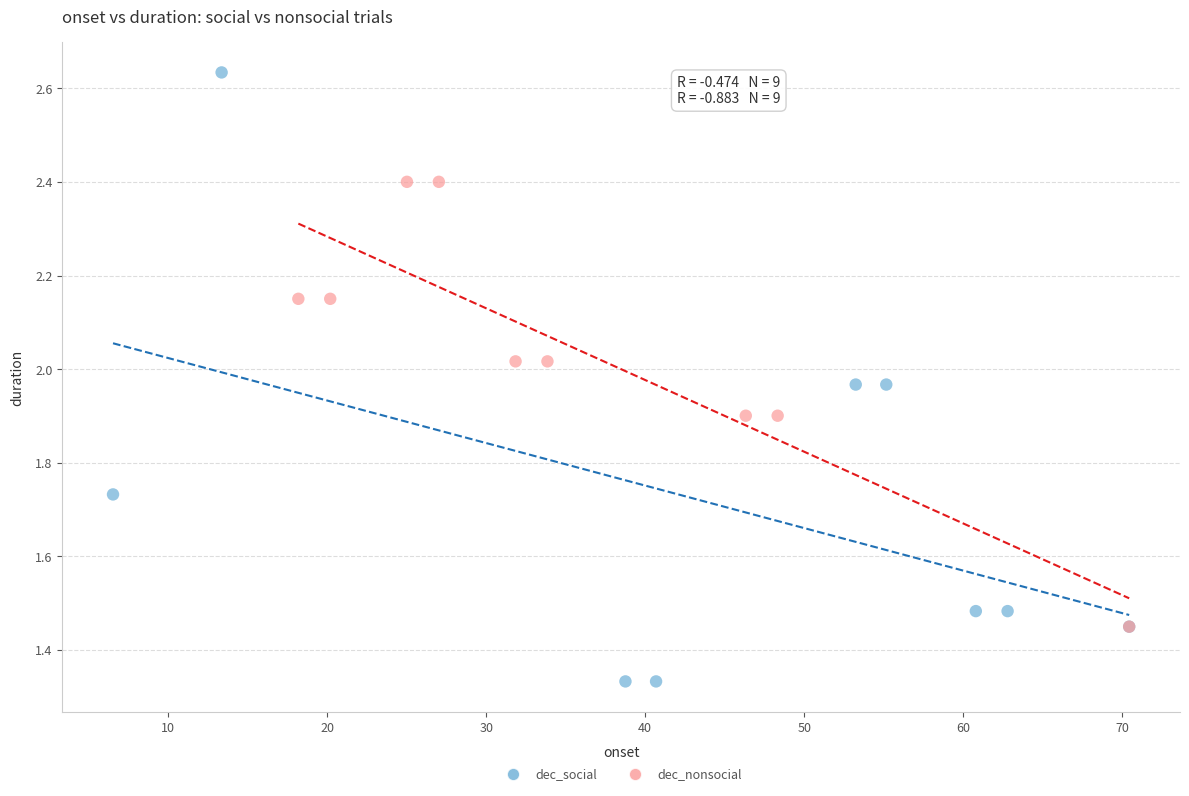

Which series contains the highest Y value?

dec_social